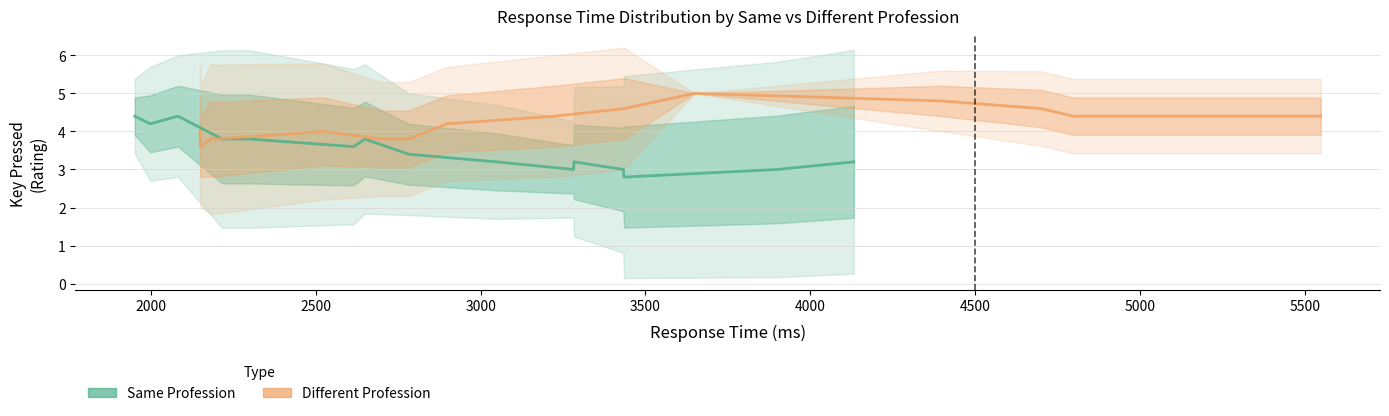

How many distinct data groups are displayed?

2